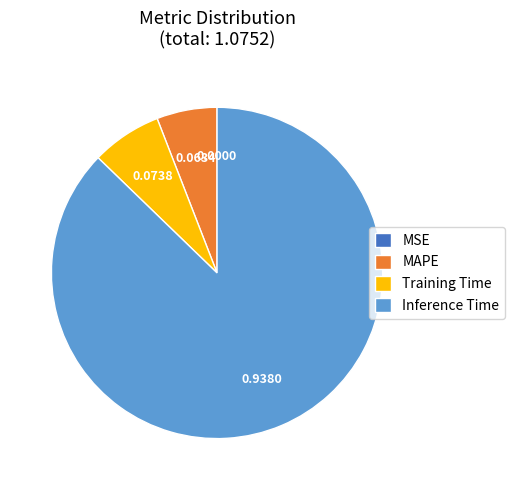

The Inference Time slice represents 87% of the pie. True or false?

True